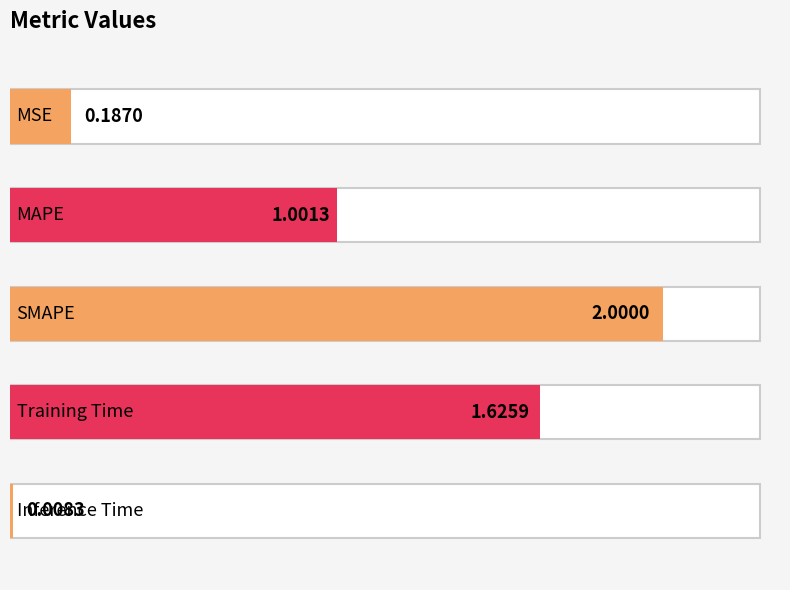

Does the chart contain stacked bars?

No